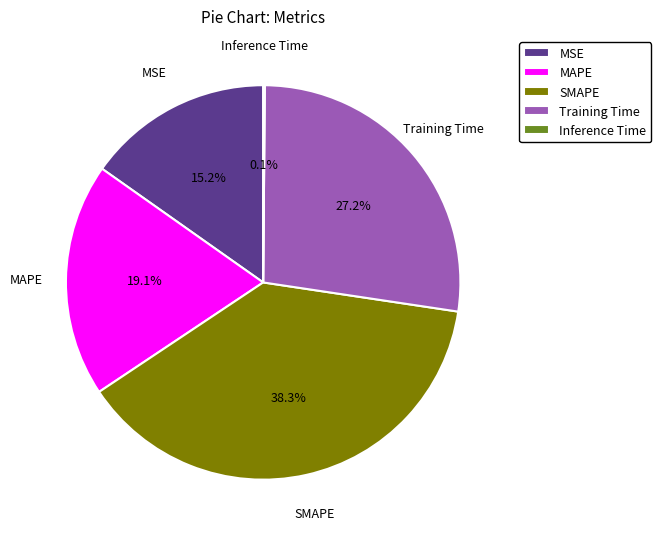

Does Training Time account for over 50% of the chart?

No